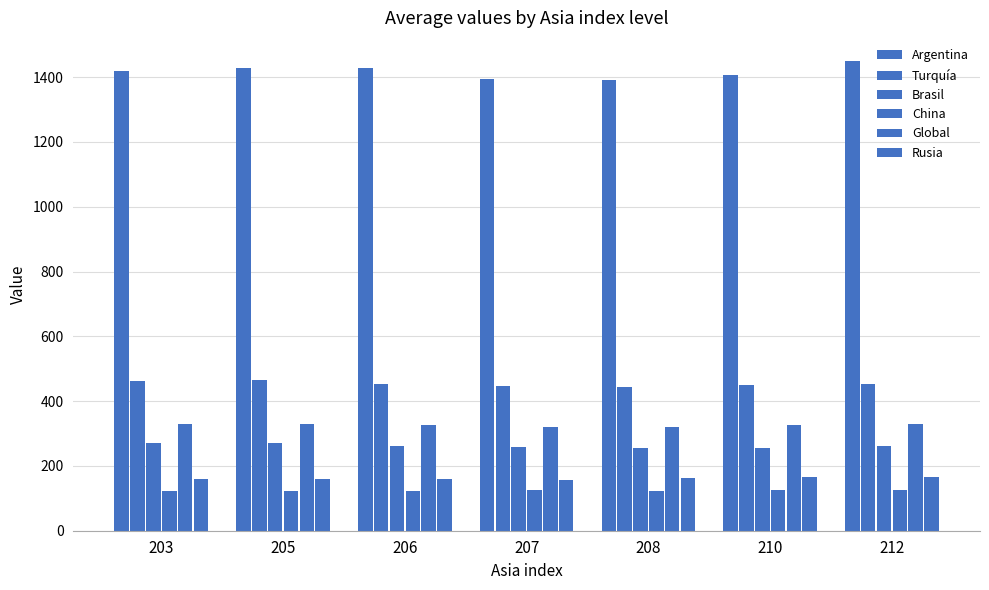

Reading left to right, what are all the values shown in this chart?

Argentina: 1418.5	1429.1	1428.2	1395.3	1390.3	1407.4	1448.6
Turquía: 463.6	465.1	453.9	446.9	442.4	451.2	454.0
Brasil: 271.1	270.9	261.2	258.7	255.0	256.1	261.7
China: 121.5	123.0	124.1	124.2	124.1	124.8	126.2
Global: 328.5	329.5	325.0	320.4	320.5	325.6	329.2
Rusia: 160.0	160.1	160.5	158.0	162.7	165.1	164.9